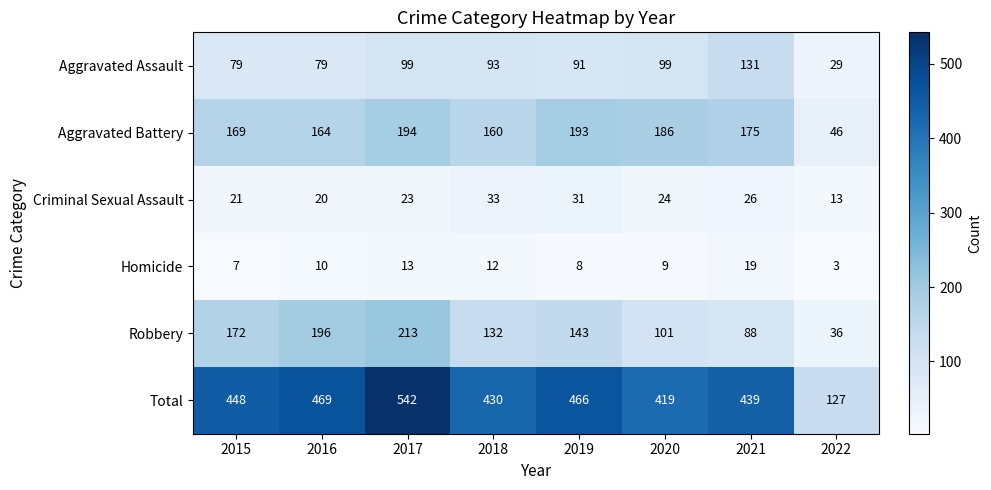

Where is Robbery nearest to the value 124?

2018